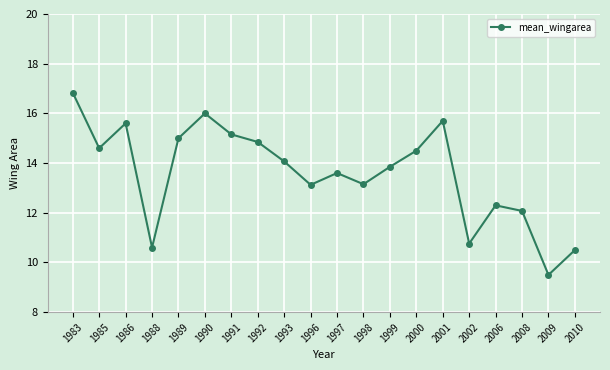

Does the chart have visible grid lines?

Yes